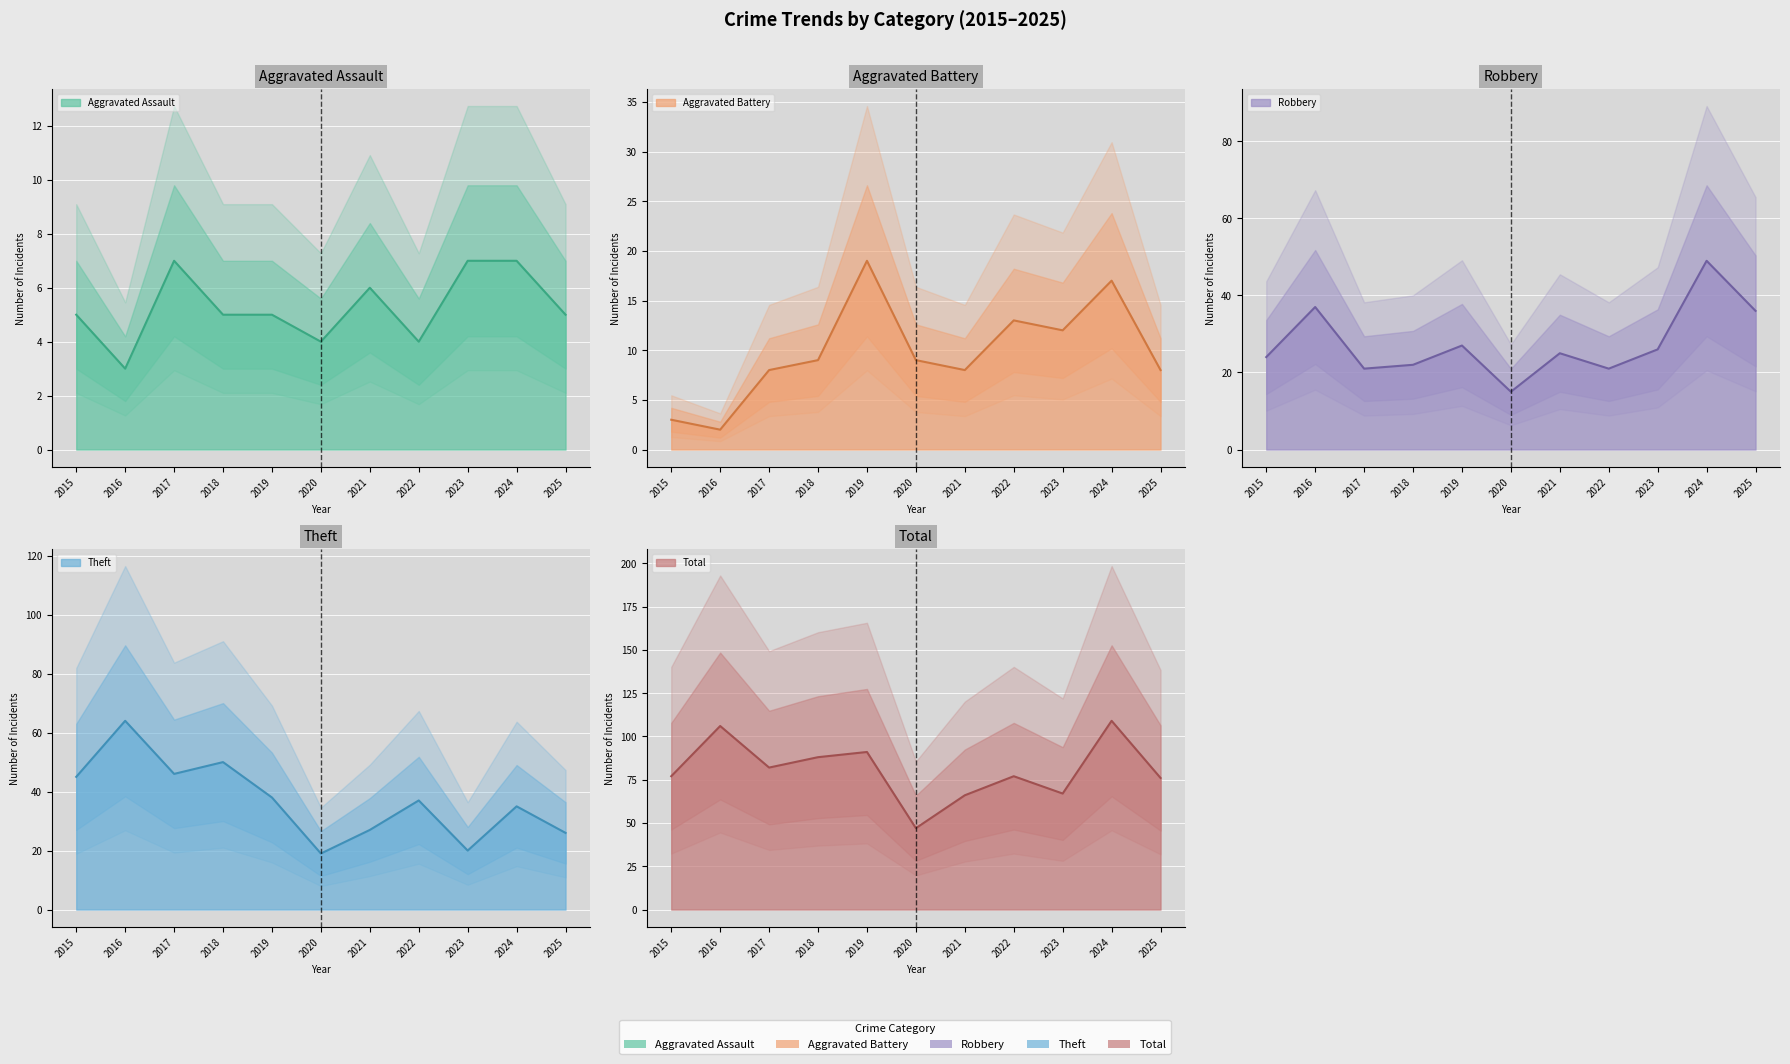

The value of Aggravated Battery at 2024 is 17. True or false?

True